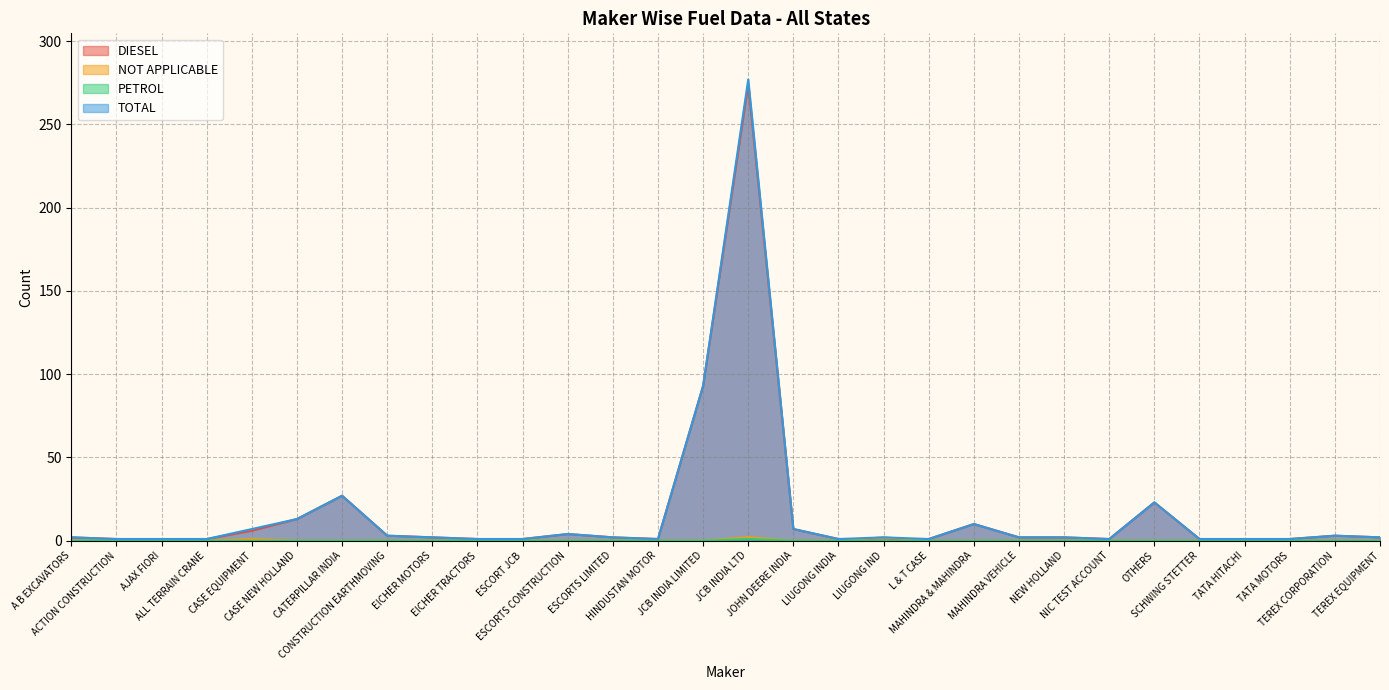

What position from the left is CONSTRUCTION EARTHMOVING?

8